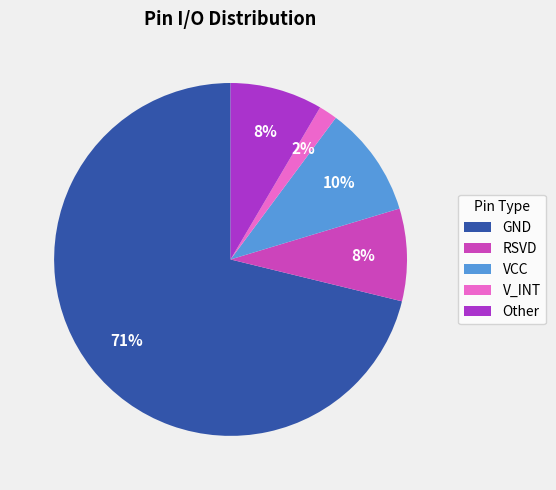

To the nearest percent, what is the average slice percentage?

20%